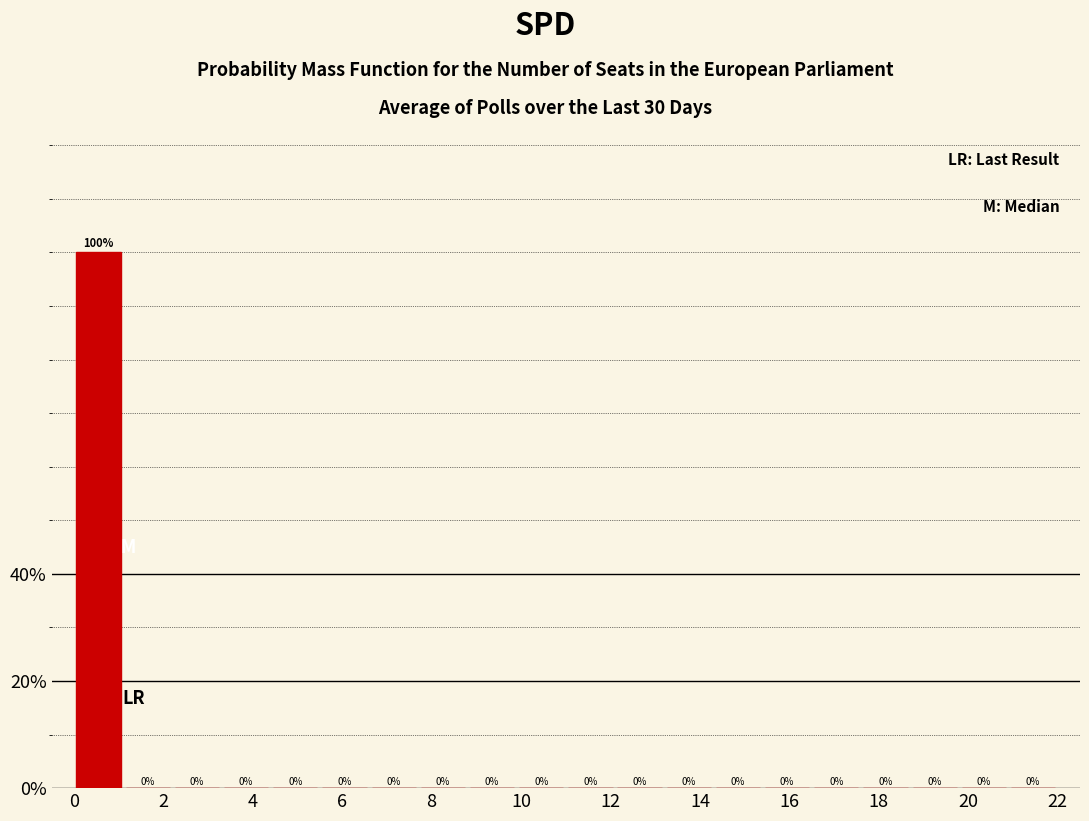

Over which range of the x-axis is the bar tallest?

0.0 to 1.1